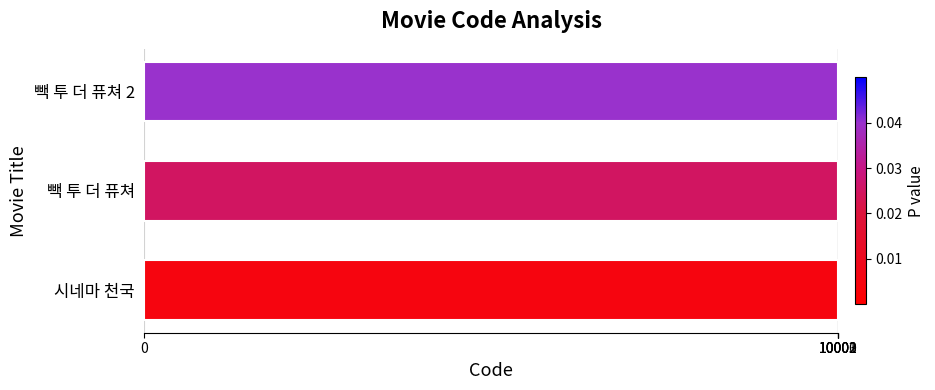

What is the approximate value at 시네마 천국?

10001